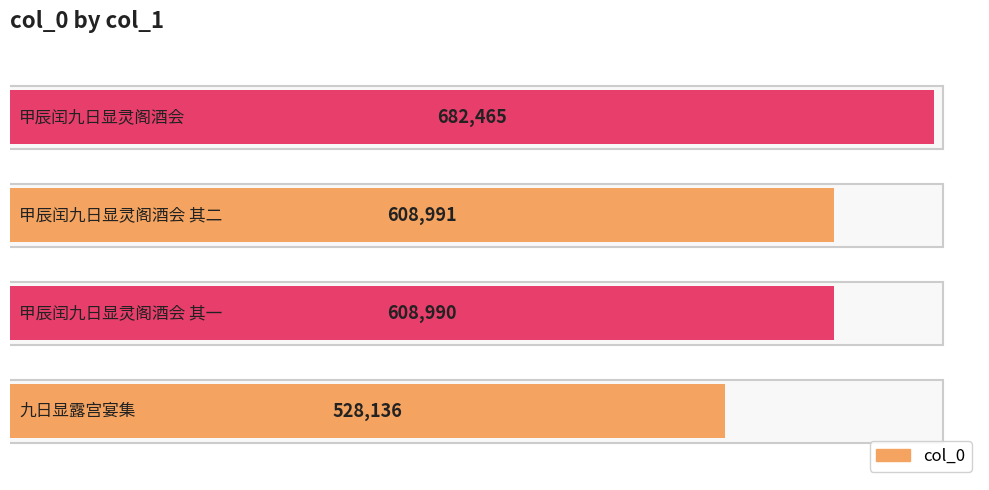

What is the difference between the values at 甲辰闰九日显灵阁酒会 其二 and 甲辰闰九日显灵阁酒会?

73474